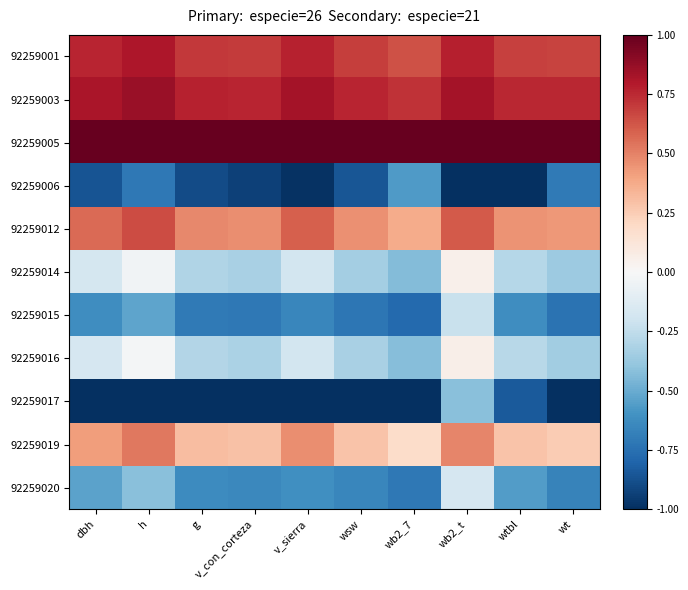

Rank the series by their maximum value, from lowest to highest.

92259006, 92259017, 92259015, 92259020, 92259014, 92259016, 92259019, 92259012, 92259001, 92259003, 92259005